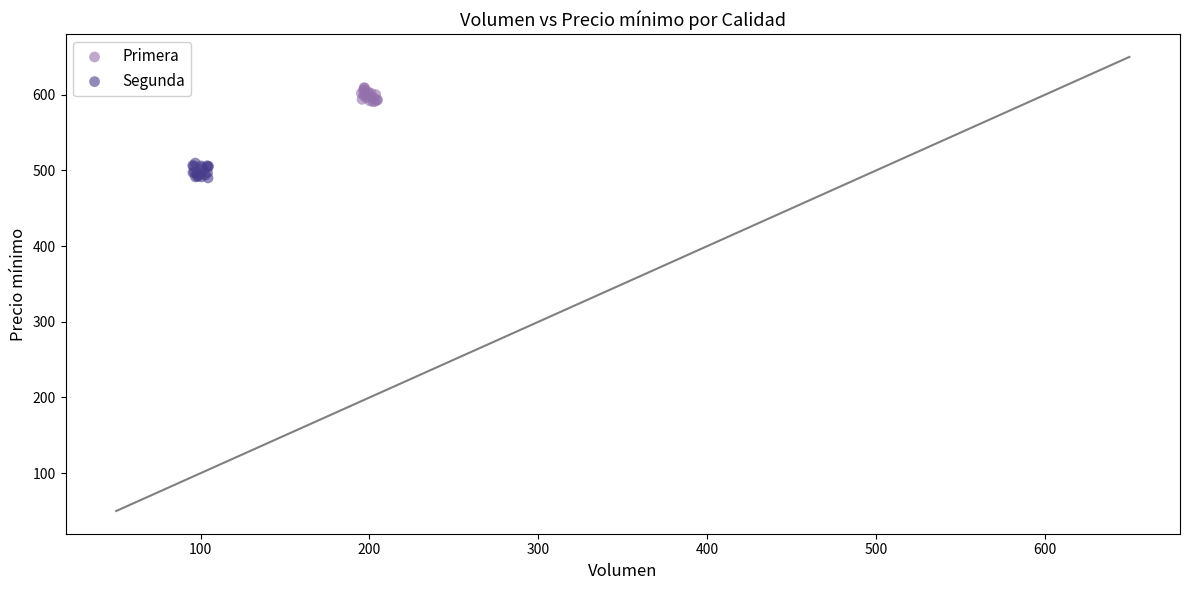

Which series contains the lowest Y value?

Segunda